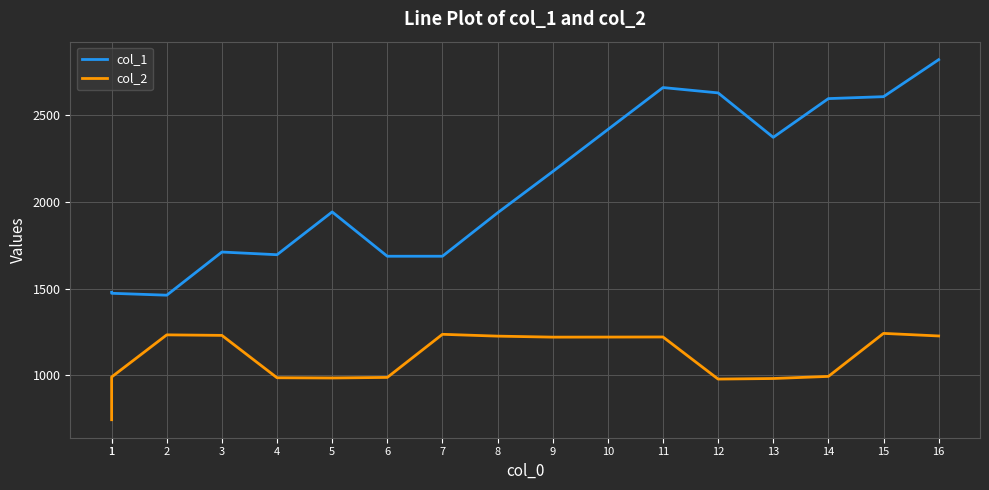

How many interior local peaks does the col_2 series have?

4